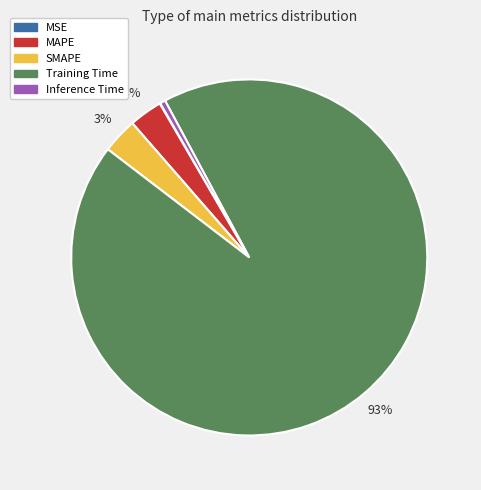

Which category has the biggest portion of the pie?

Training Time